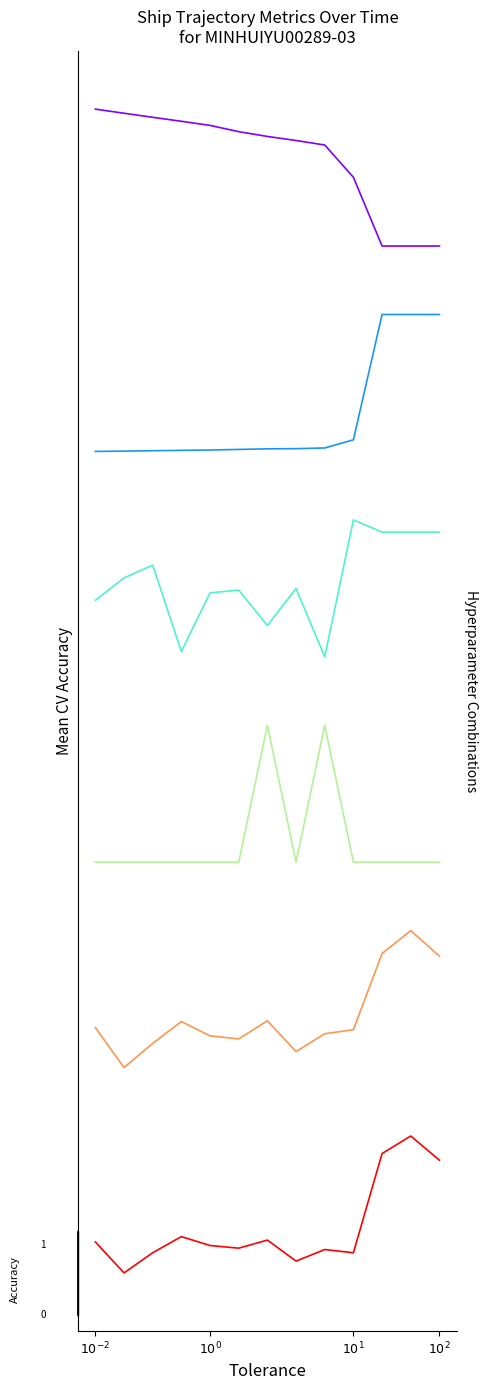

The group series shows 0.3 at $10^{1}$. True or false?

False